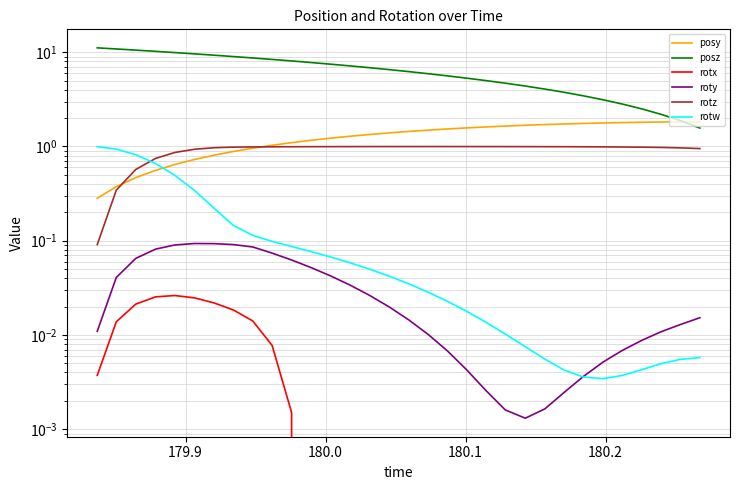

What is the difference between the maximum and minimum values in the posz series?

9.6